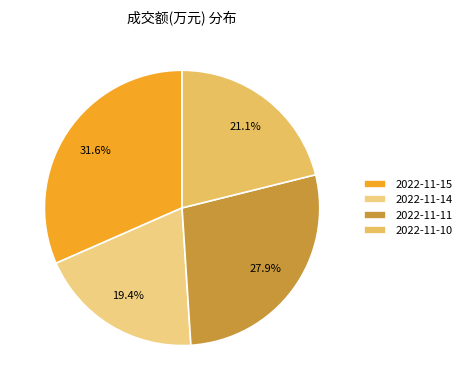

The 2022-11-10 slice represents 27% of the pie. True or false?

False